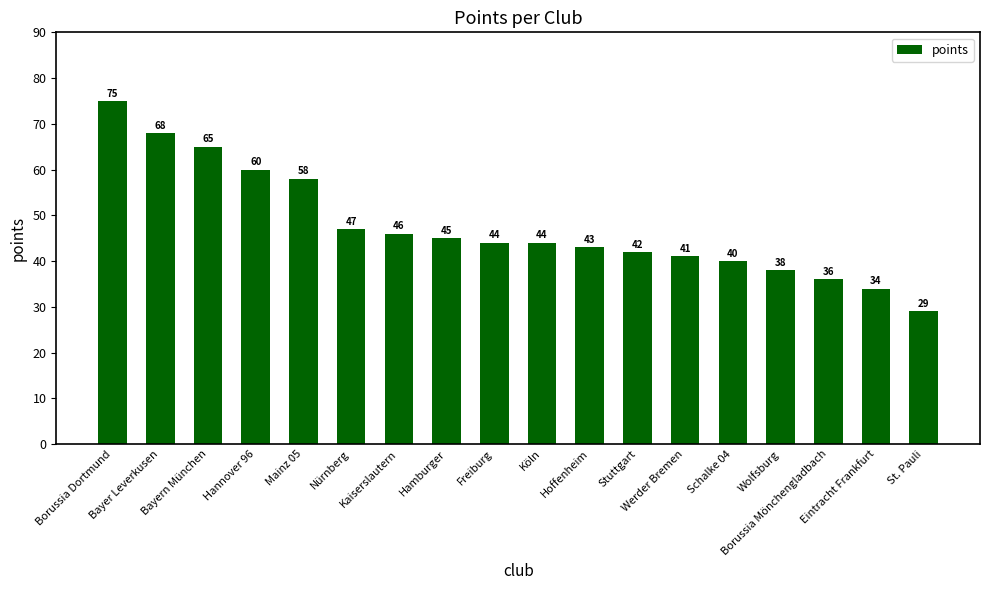

What is the difference between the second highest and minimum values?

39